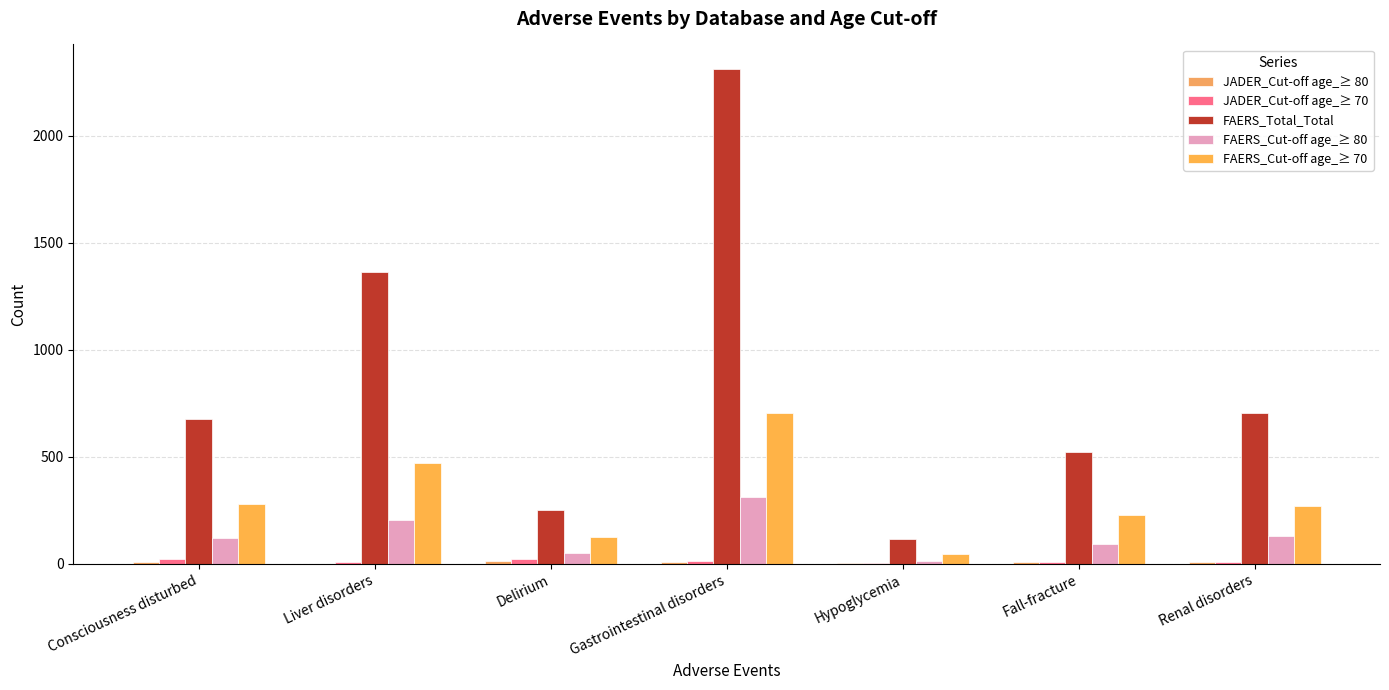

How many distinct data groups are displayed?

5